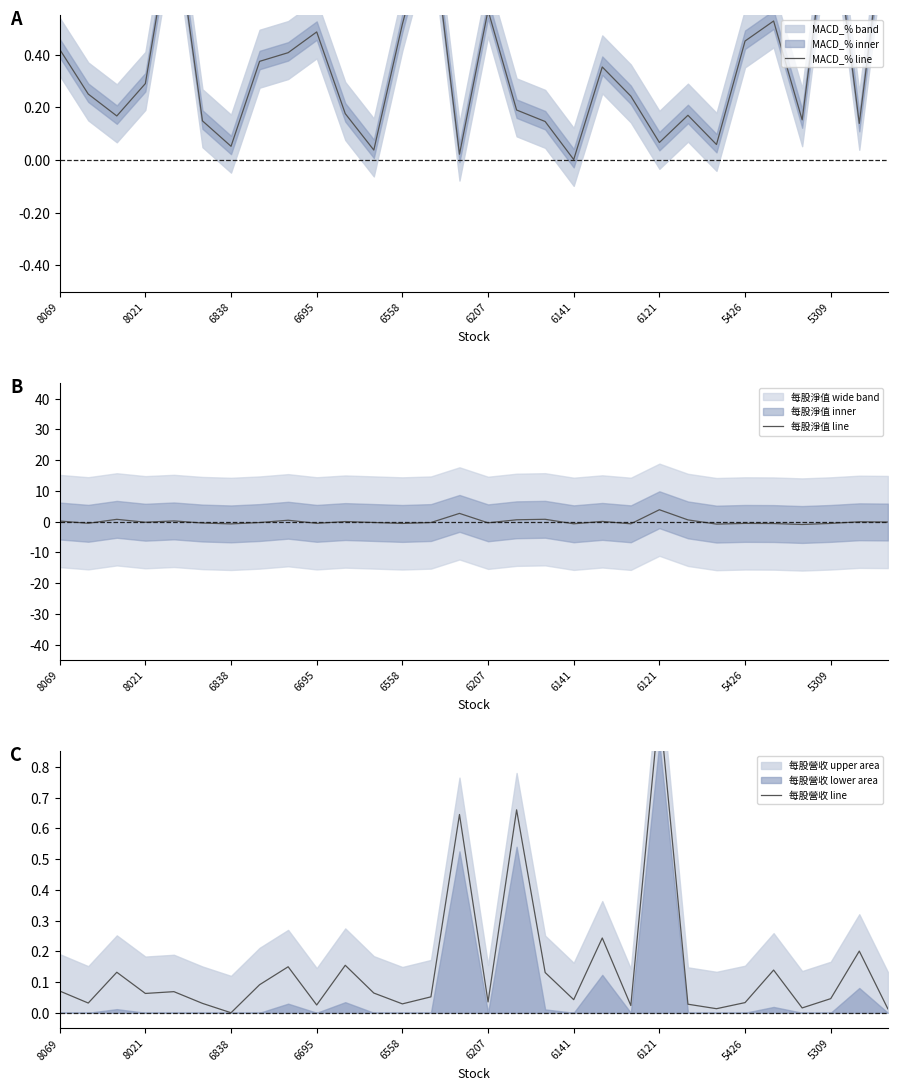

What is the maximum value for 每股淨值 line?

3.8